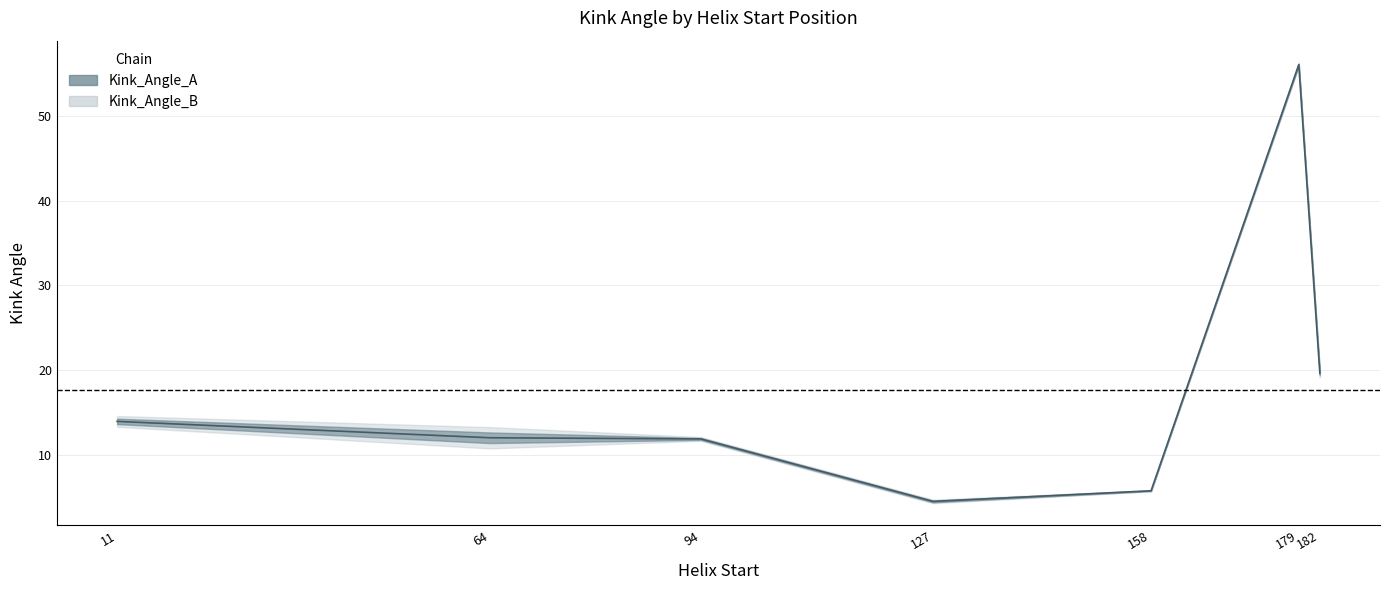

What is the ratio of the value at 127 to the value at 64?

0.4